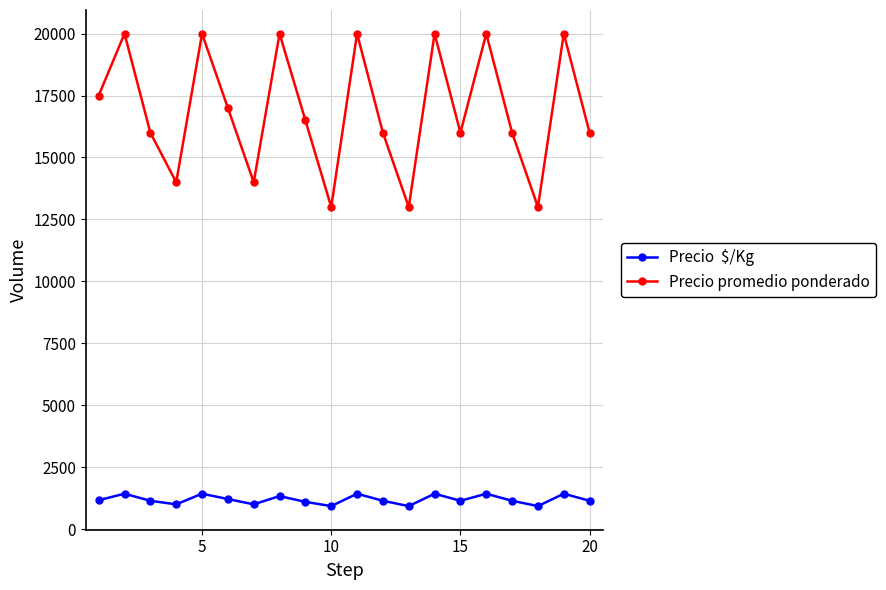

What is the greatest value displayed?

20000